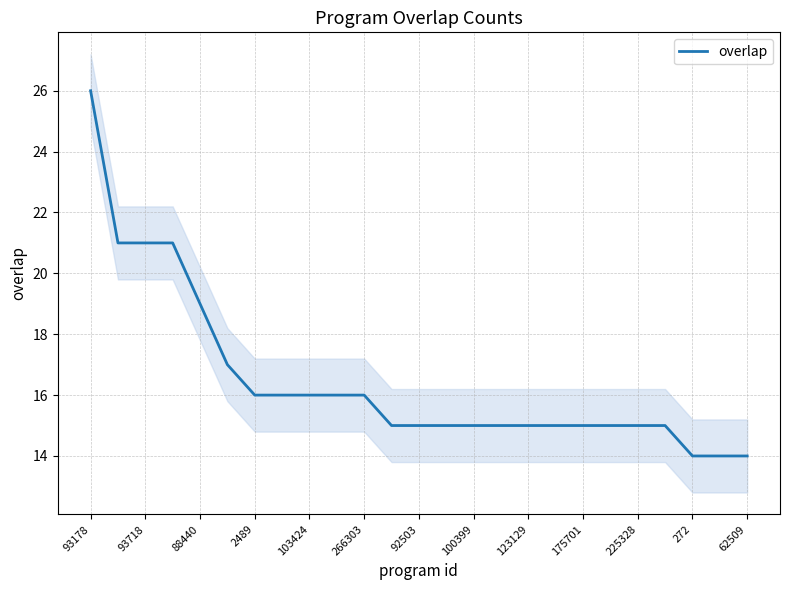

The value of overlap at 103424 is 16. True or false?

True